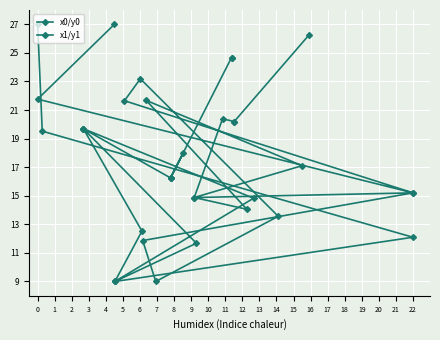

Which series has the widest spread of values?

x0/y0